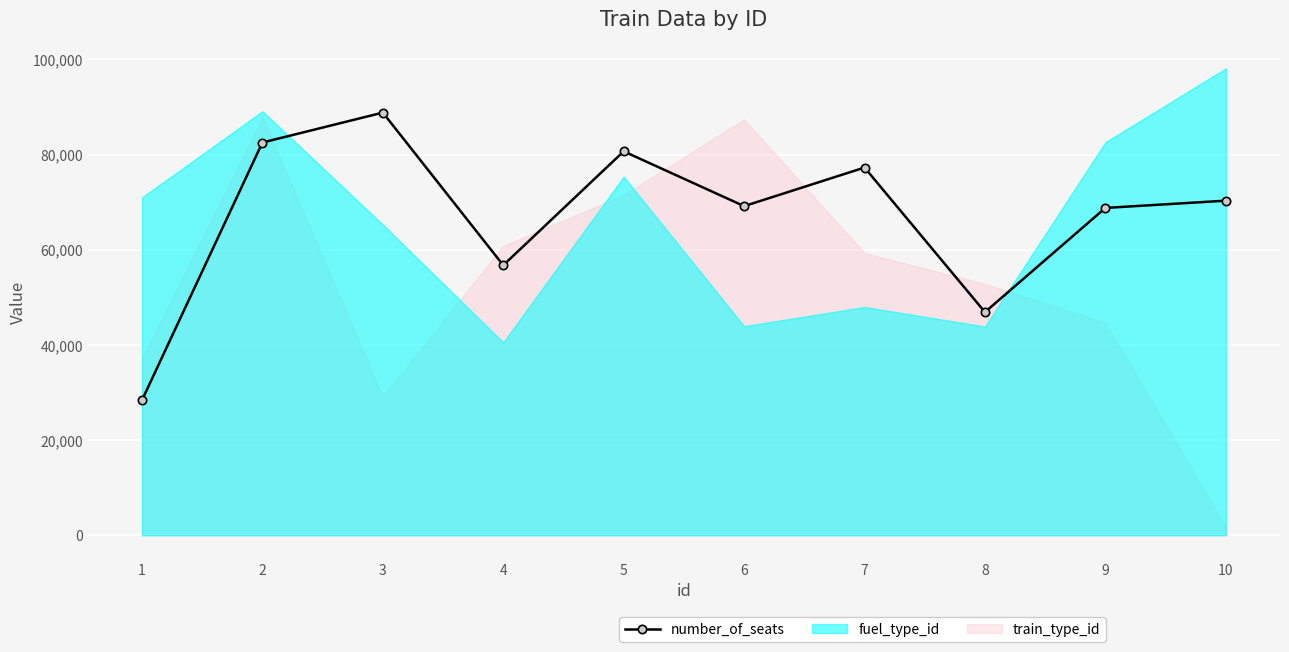

What is the value of the 9th point from the left?

68785